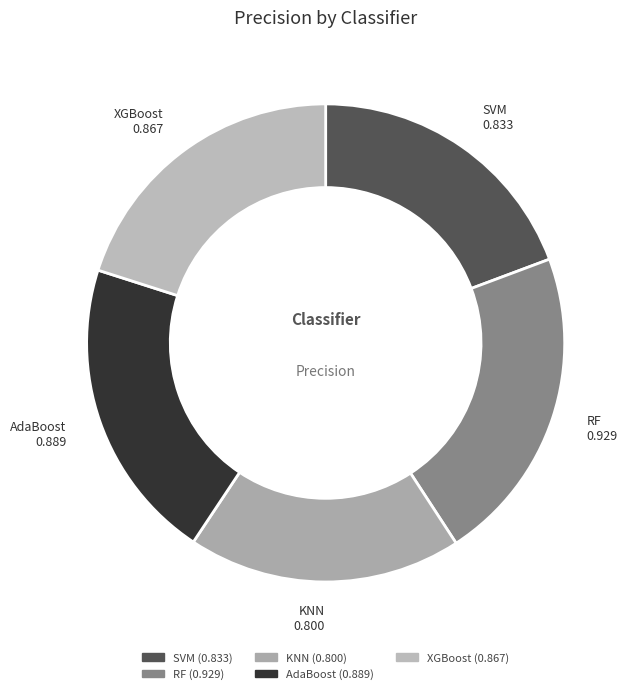

Rank the categories by value from lowest to highest.

KNN, SVM, XGBoost, AdaBoost, RF